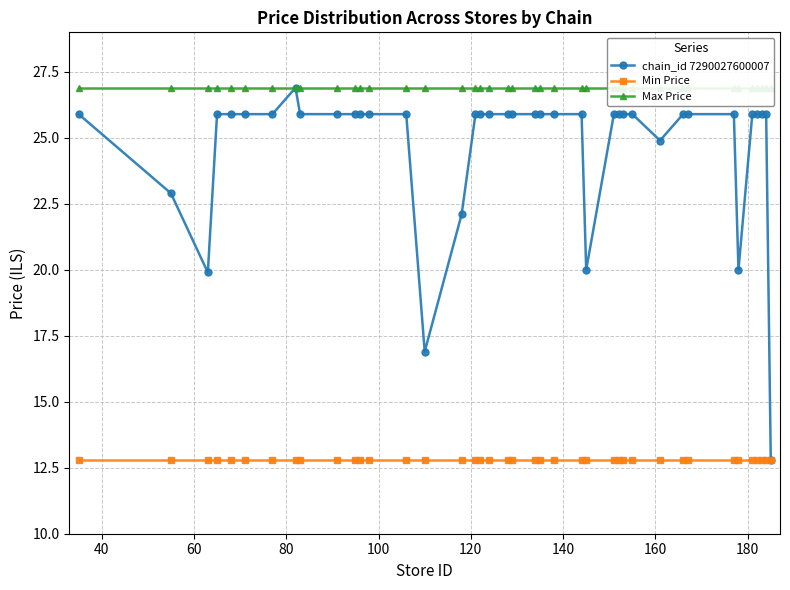

What is the value of the chain_id 7290027600007 point at the 1st from the left?

25.9